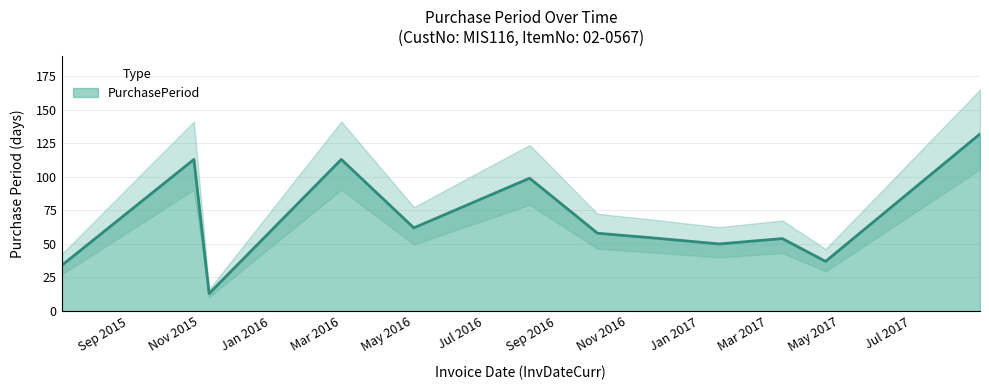

What is the lowest value of the PurchasePeriod series?

13